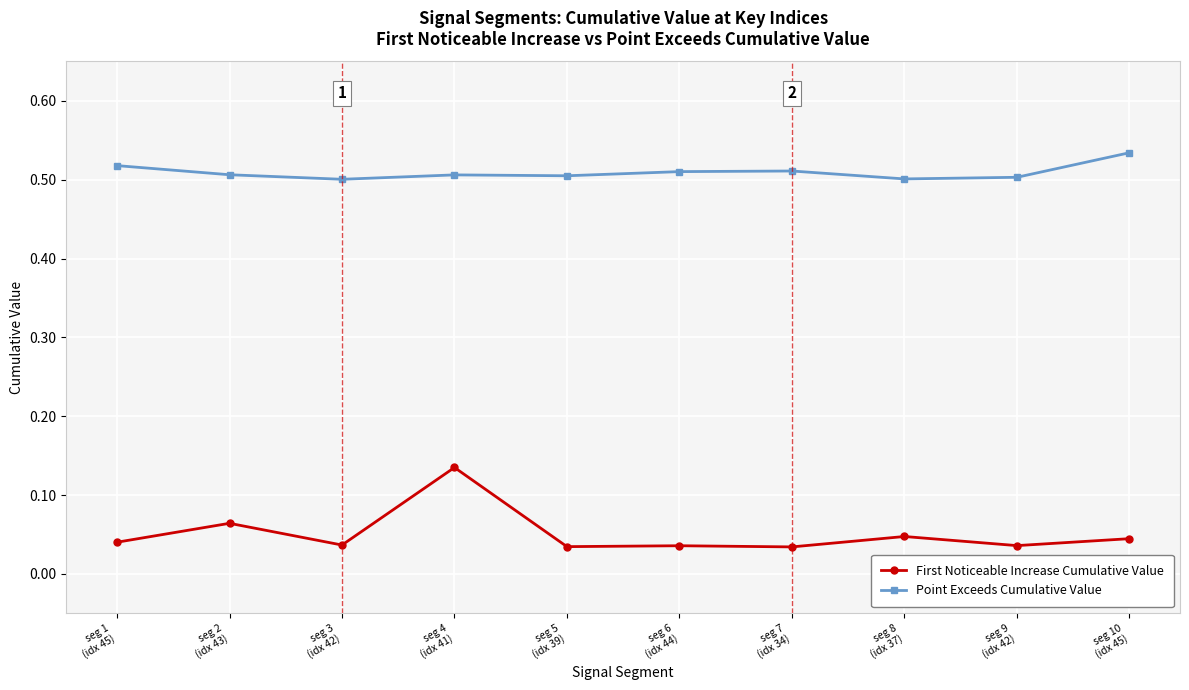

What is the sum of all Point Exceeds Cumulative Value values?

5.1